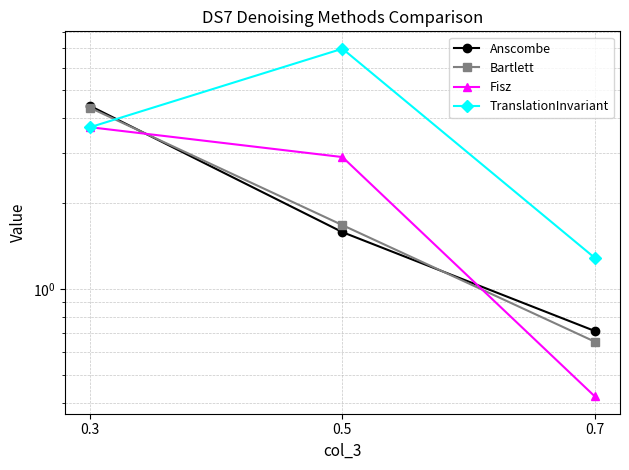

Which category has the lowest value in the Bartlett series?

0.7